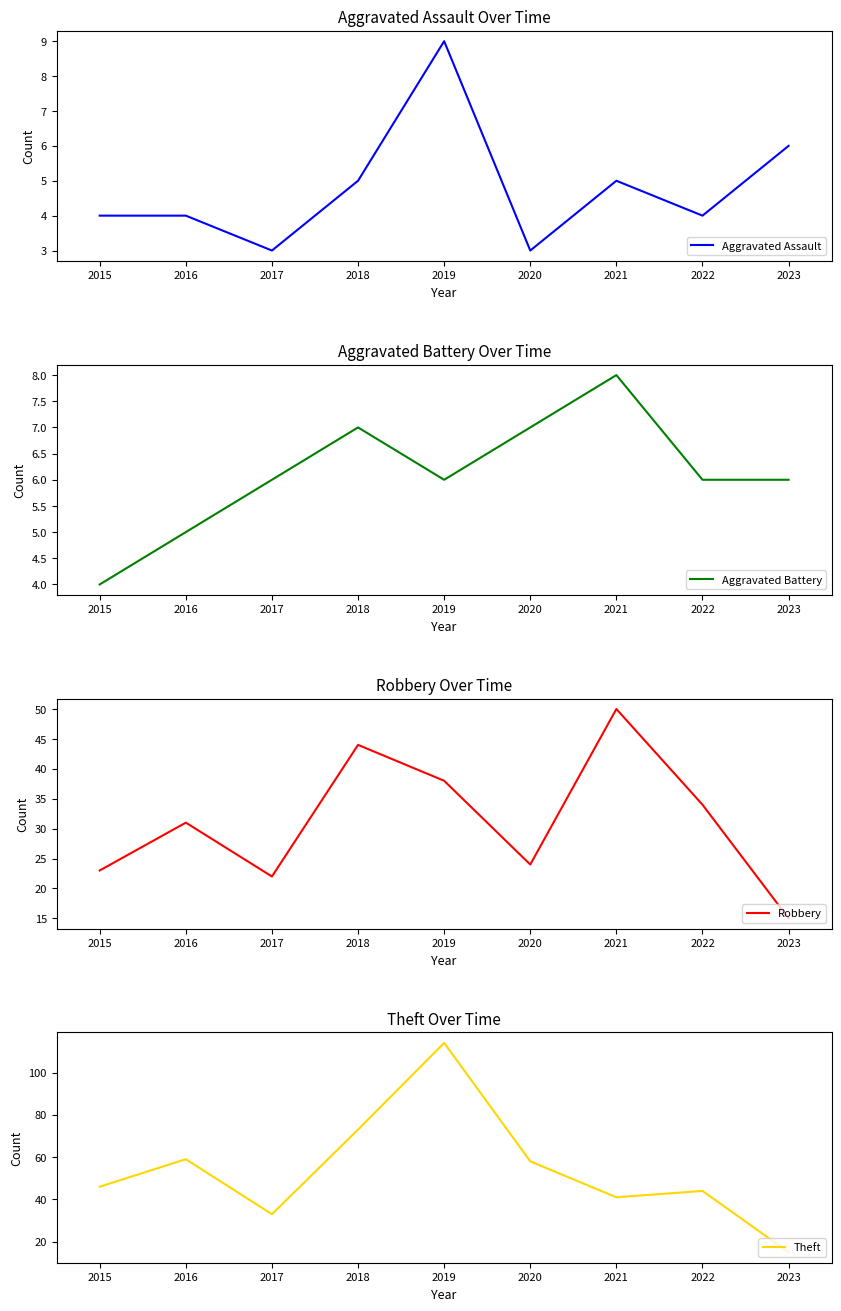

Which series has the largest range (max minus min)?

Theft